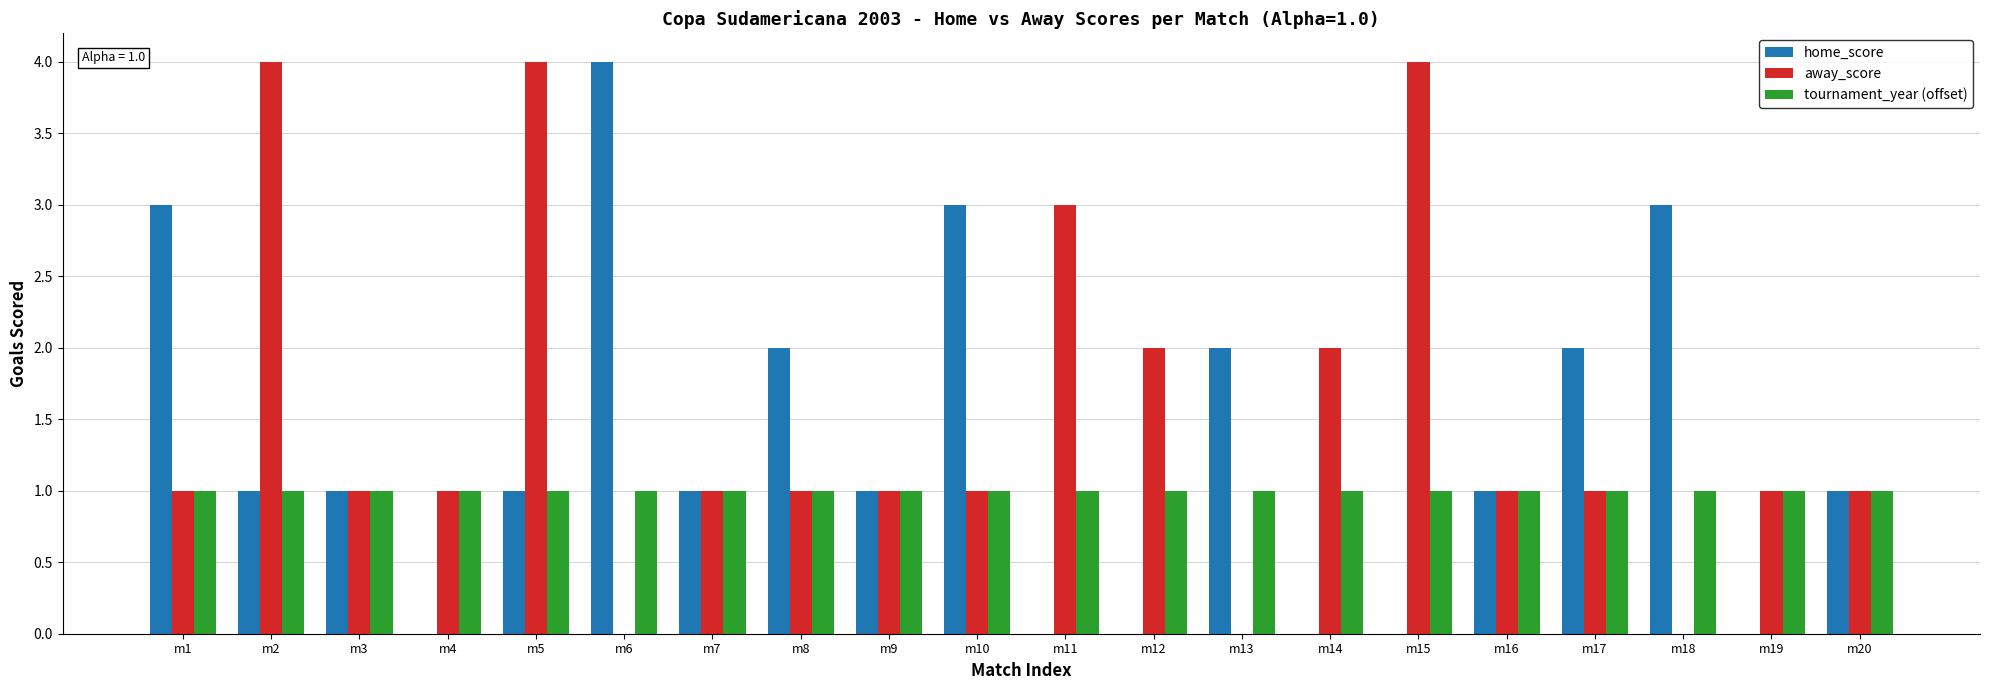

The value of home_score at m20 is 2. True or false?

False